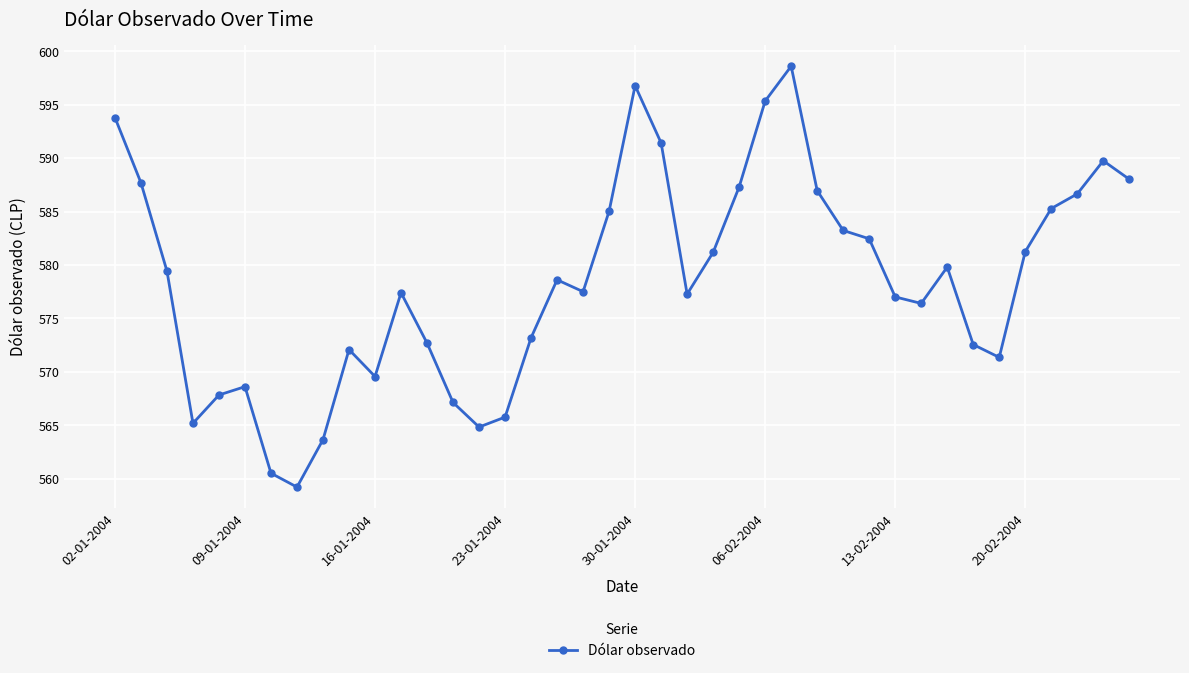

What is the greatest value displayed?

598.6